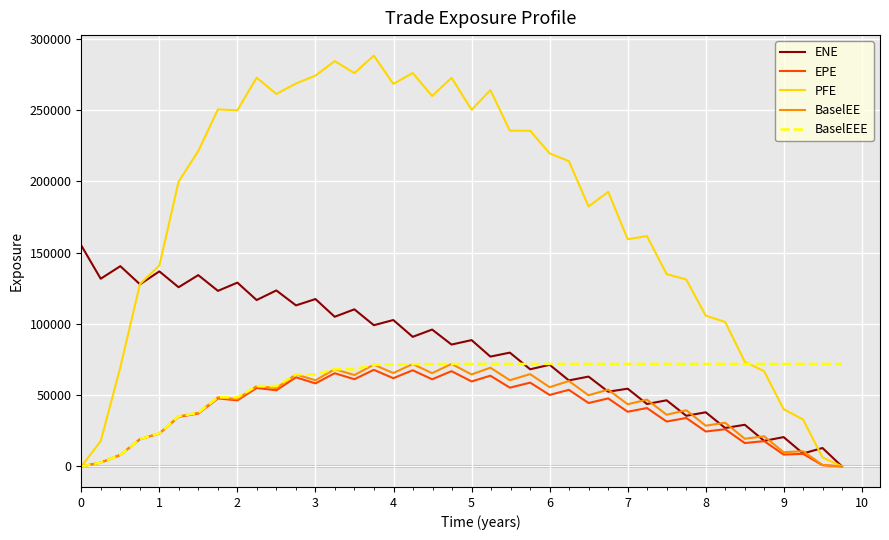

What are all the series names shown in the legend?

ENE, EPE, PFE, BaselEE, BaselEEE